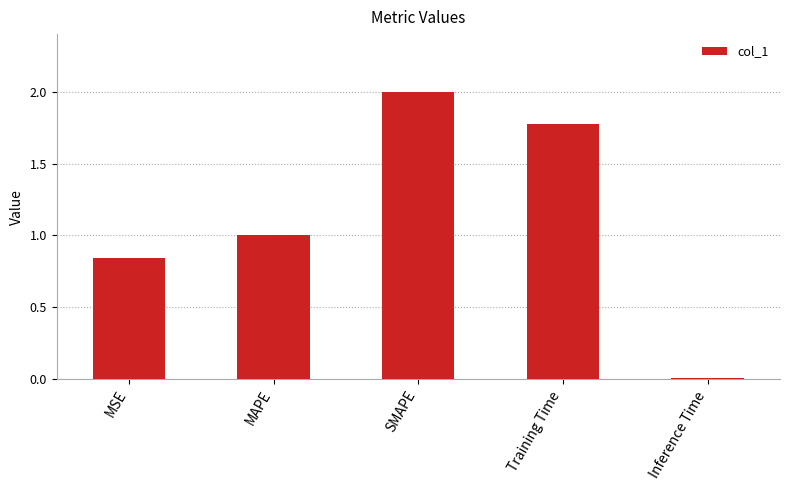

Where does the data first go above 1?

MAPE